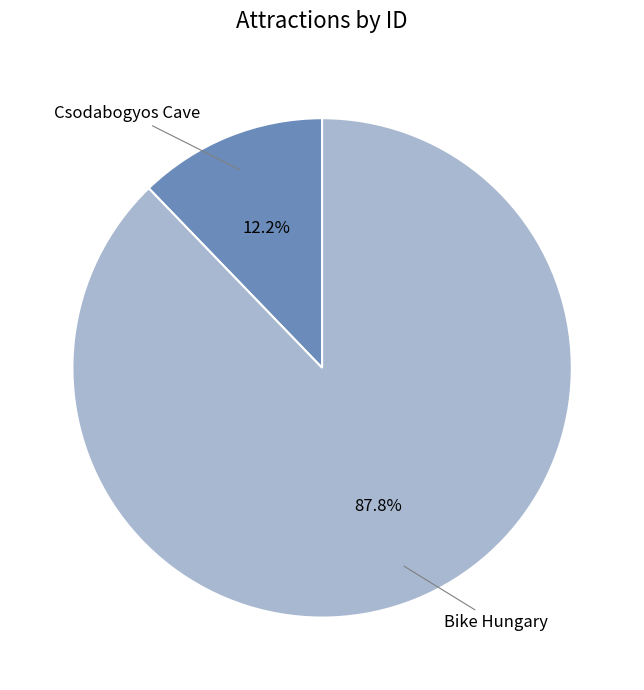

How many slices are in this pie chart?

2